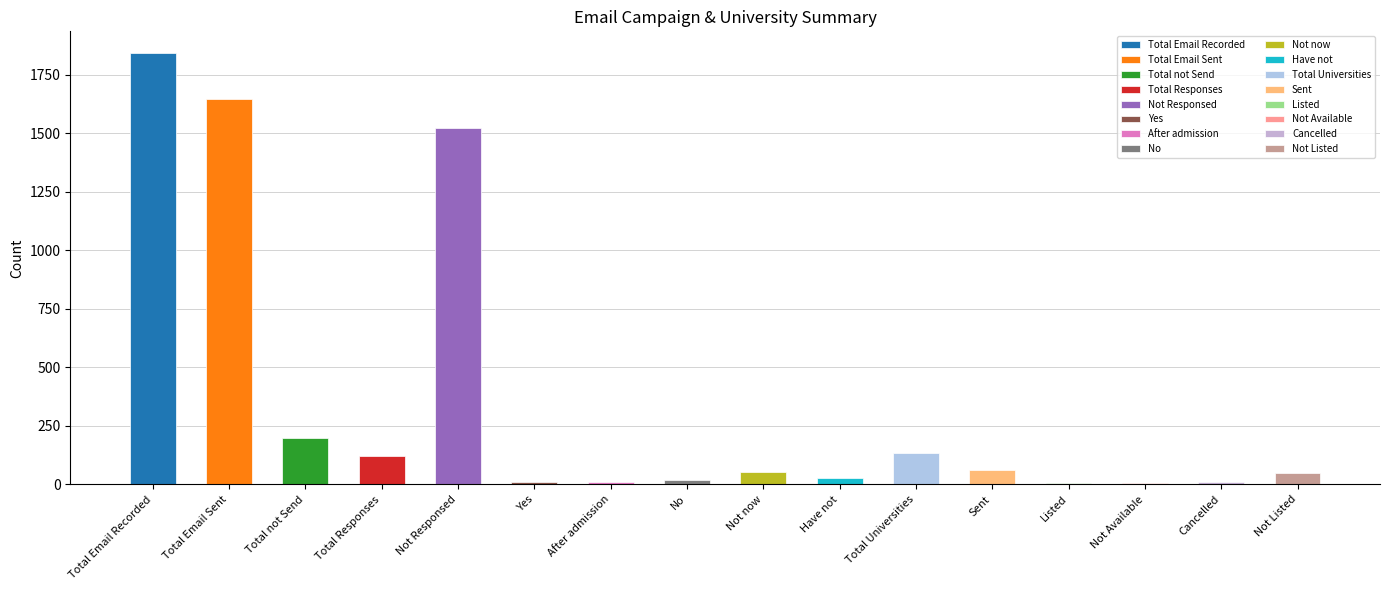

How many bars are there in total?

16